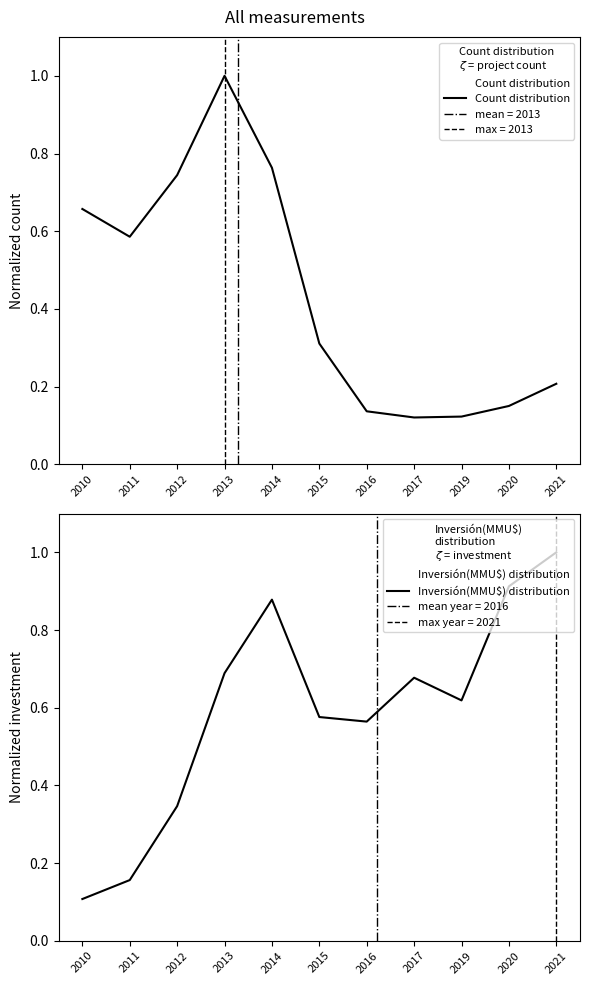

Which series has the largest total across all categories?

Inversión(MMU$) distribution